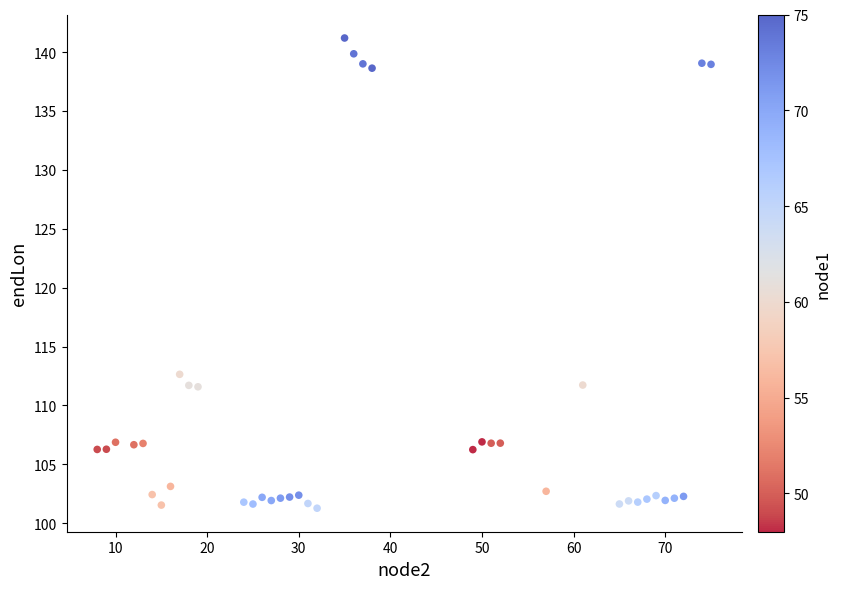

What is the range of X values (max minus min)?

67.0